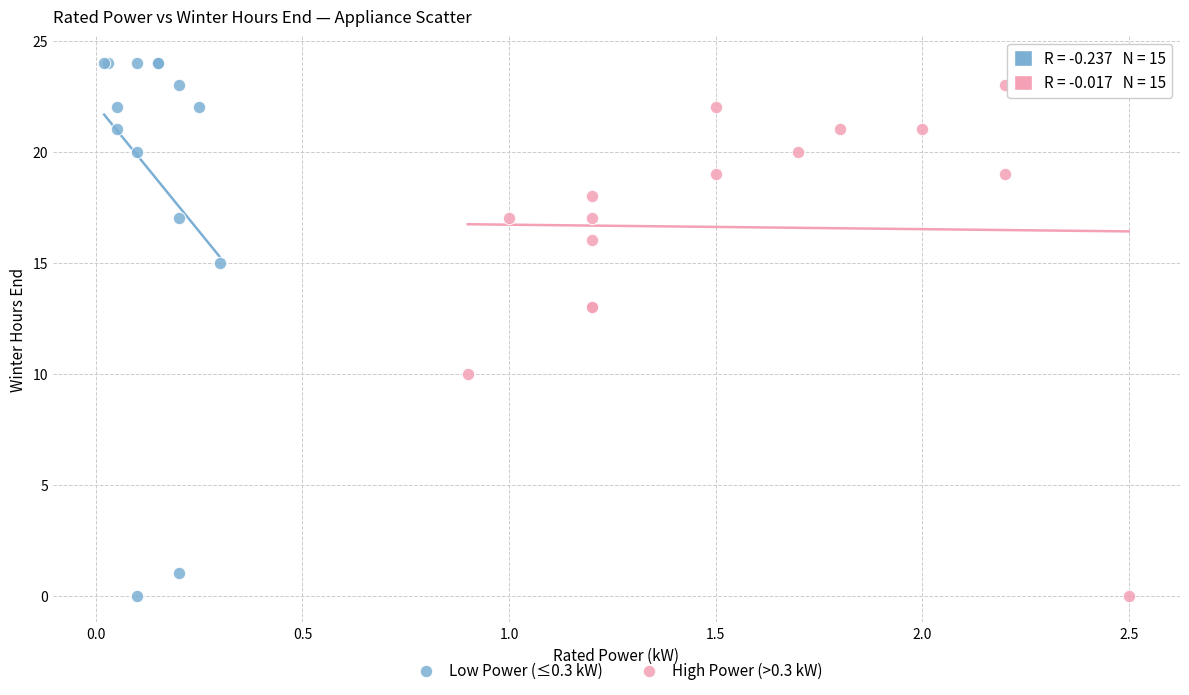

Which series has the largest Y range (max minus min)?

Low Power (≤0.3 kW)